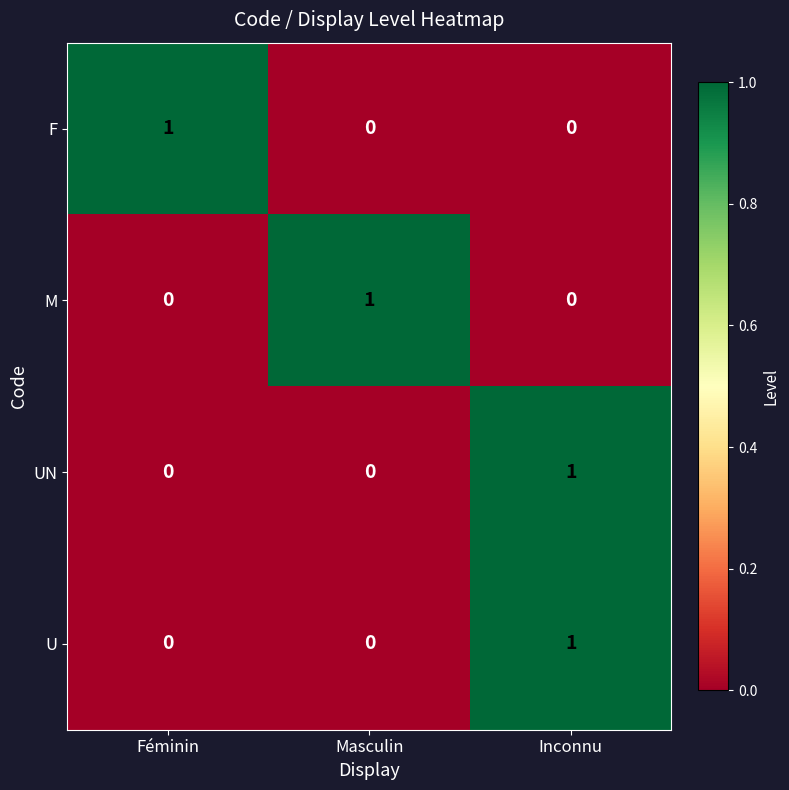

Count the M values in the range 0 to 1.

3